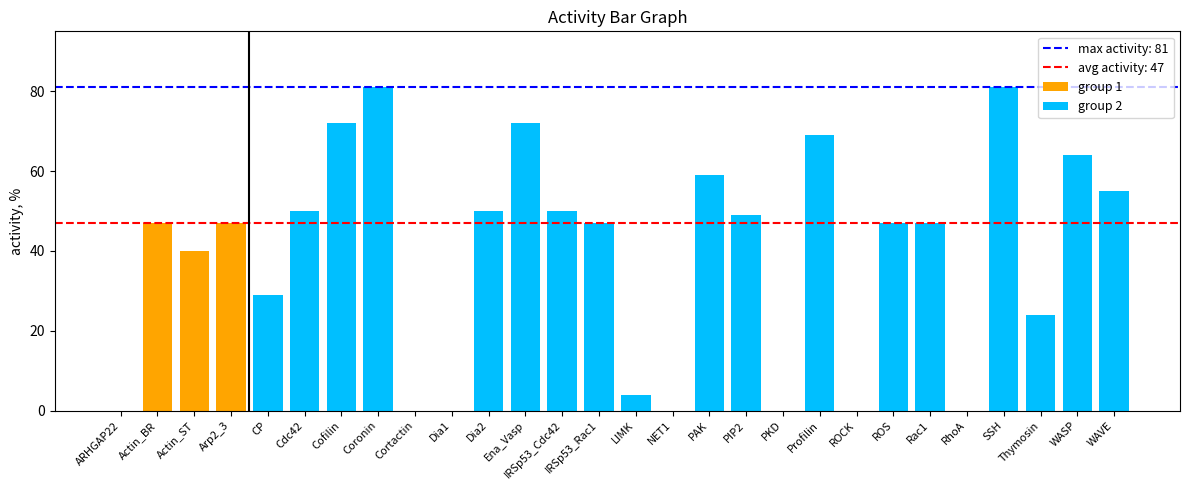

What is the label of the 4th bar from the left?

Arp2_3